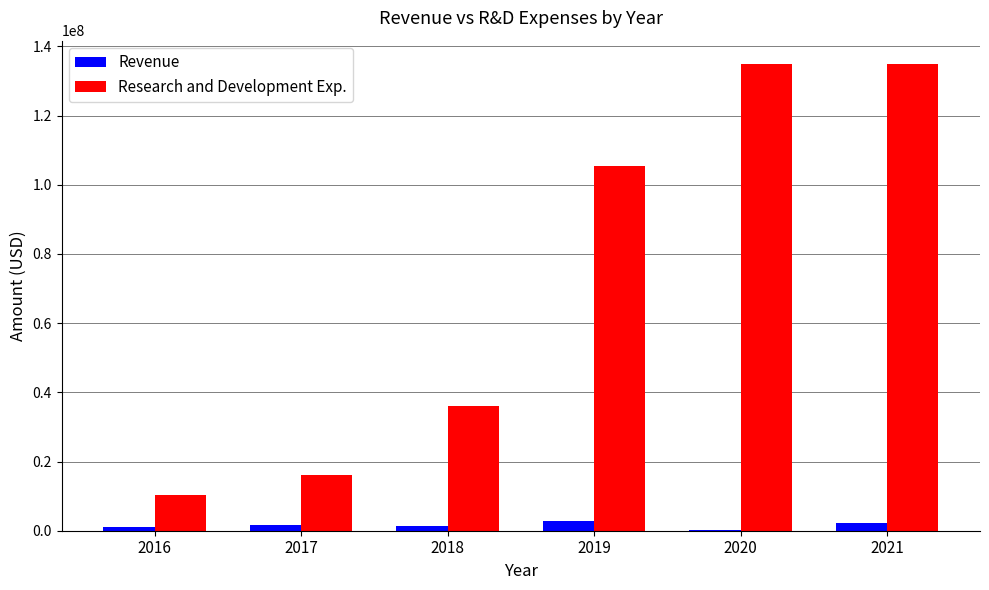

Is it true that Revenue equals 242000 at 2020?

True